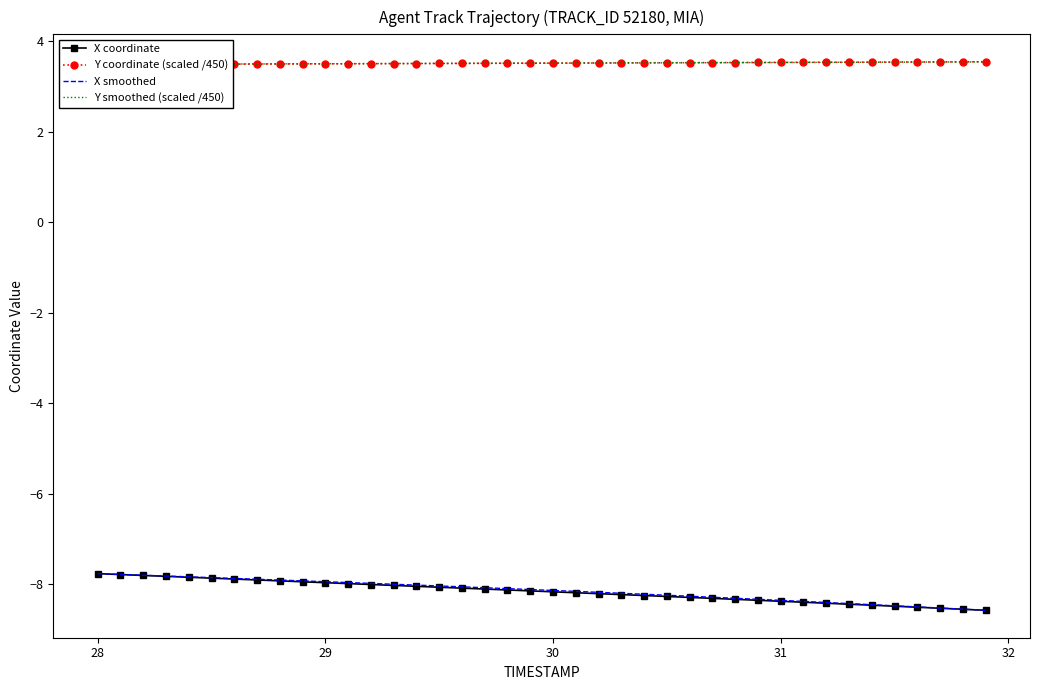

What is the maximum value for X smoothed?

-7.8